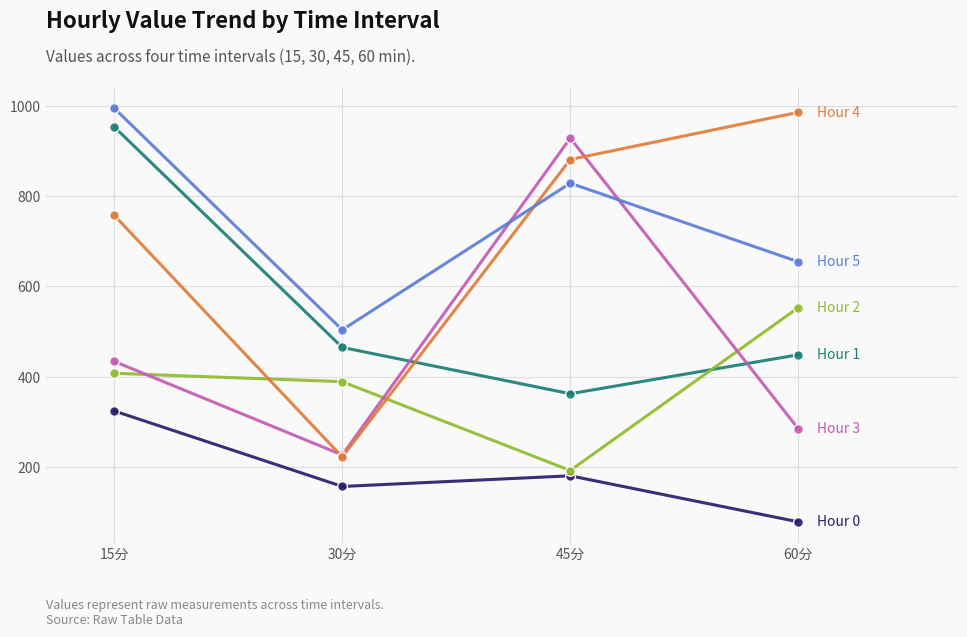

At which category is the sum across all series the highest?

15分